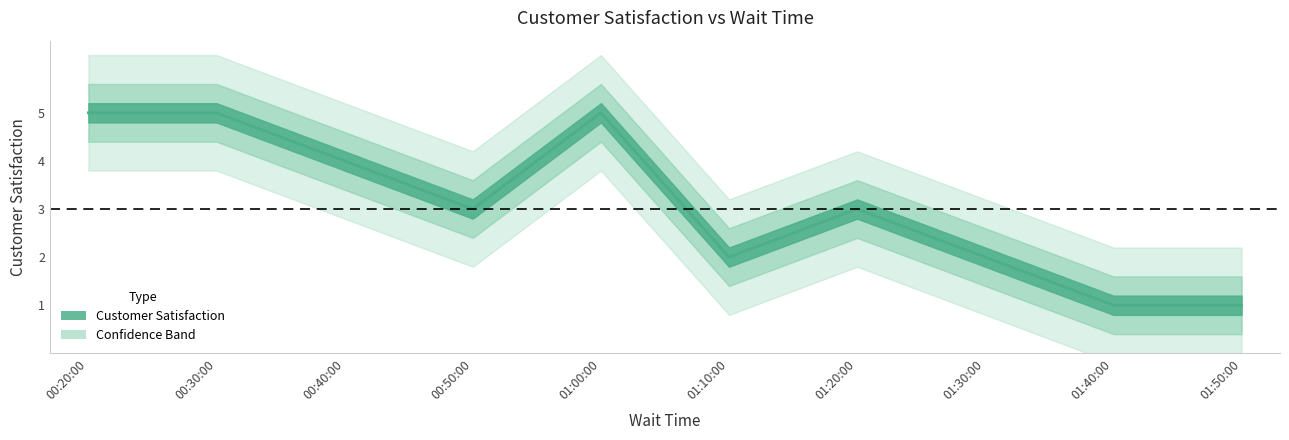

What is the smallest value displayed?

1